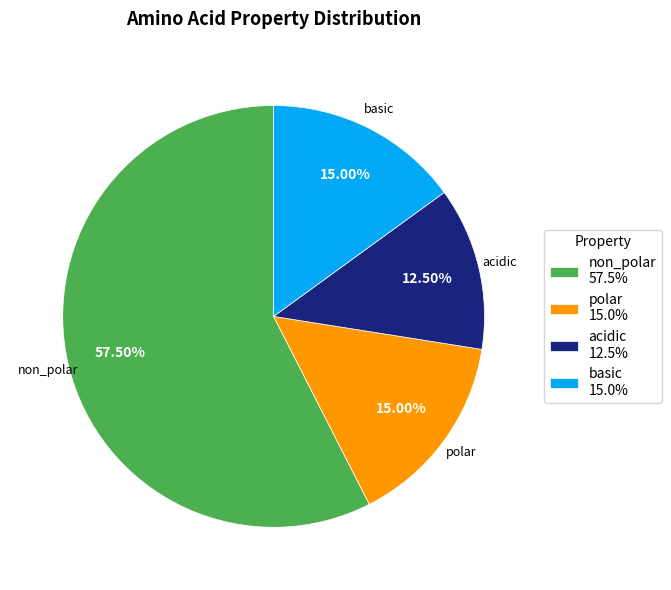

Which slice represents more than half of the pie?

non_polar